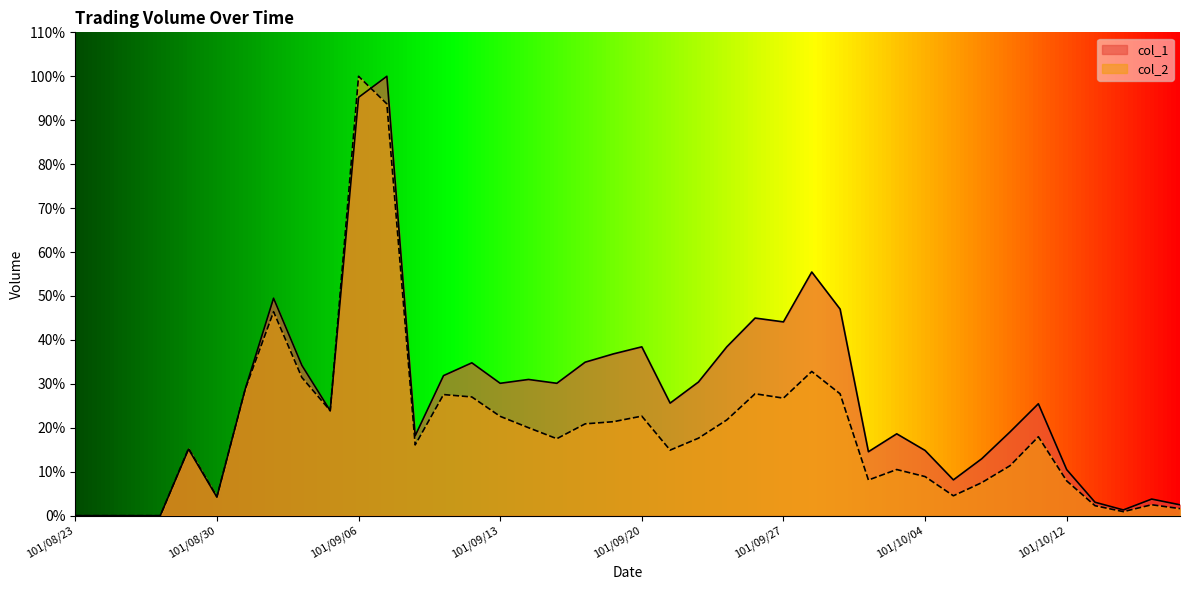

What are all the series names shown in the legend?

col_1, col_2